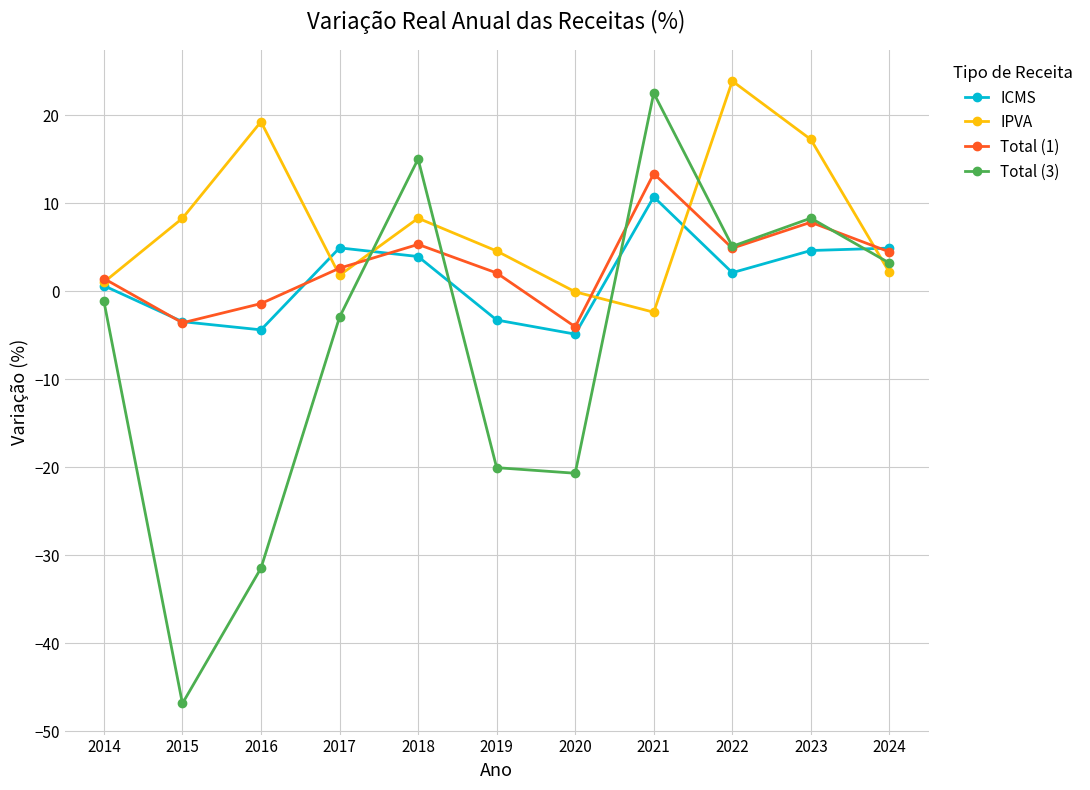

What is the value of the Total (1) point at the 11th from the left?

4.5